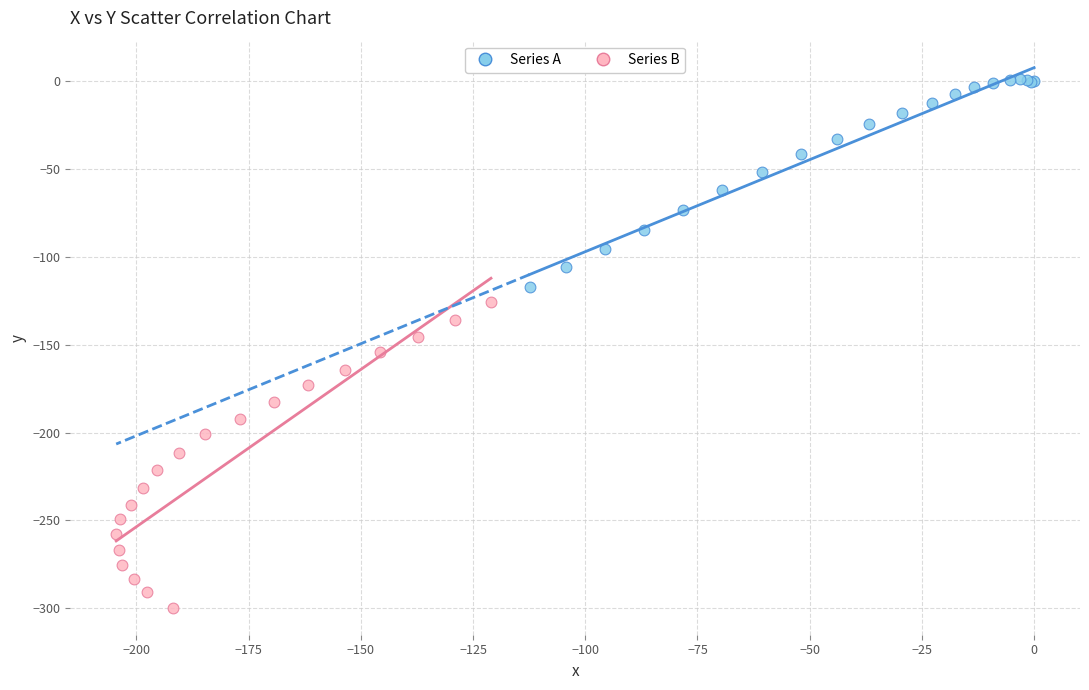

Which series reaches the maximum Y coordinate?

Series A